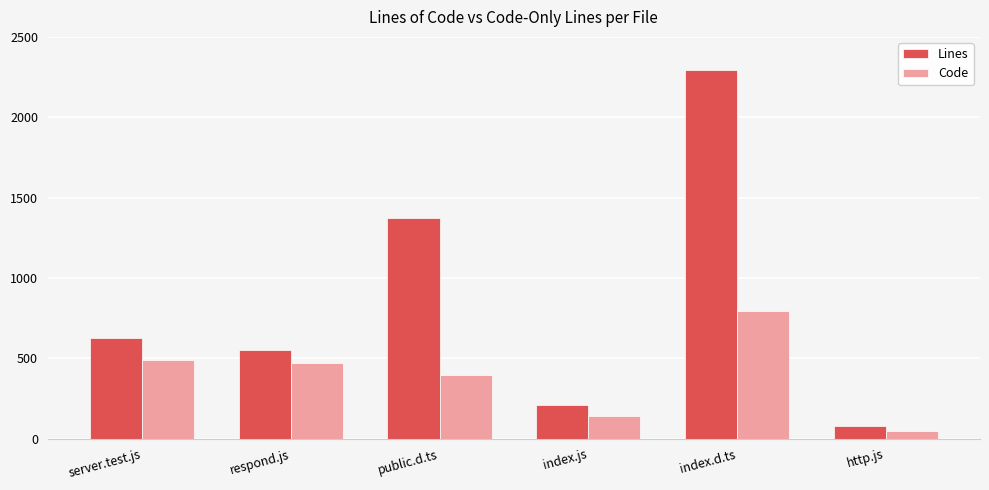

Which category has the lowest value in the Lines series?

http.js